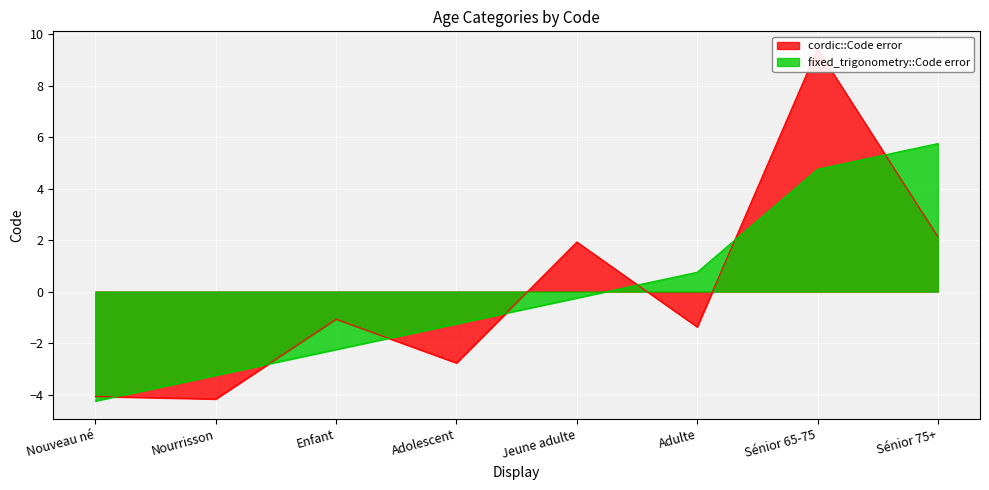

What is the value of the 2nd point from the left?

-3.2